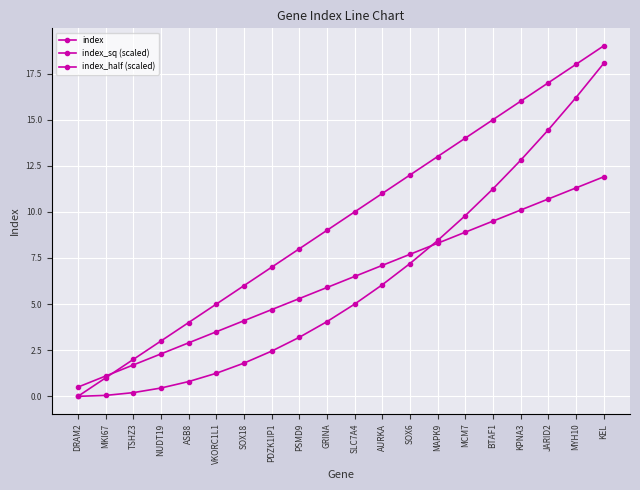

At which label does index_half (scaled) reach its peak?

KEL